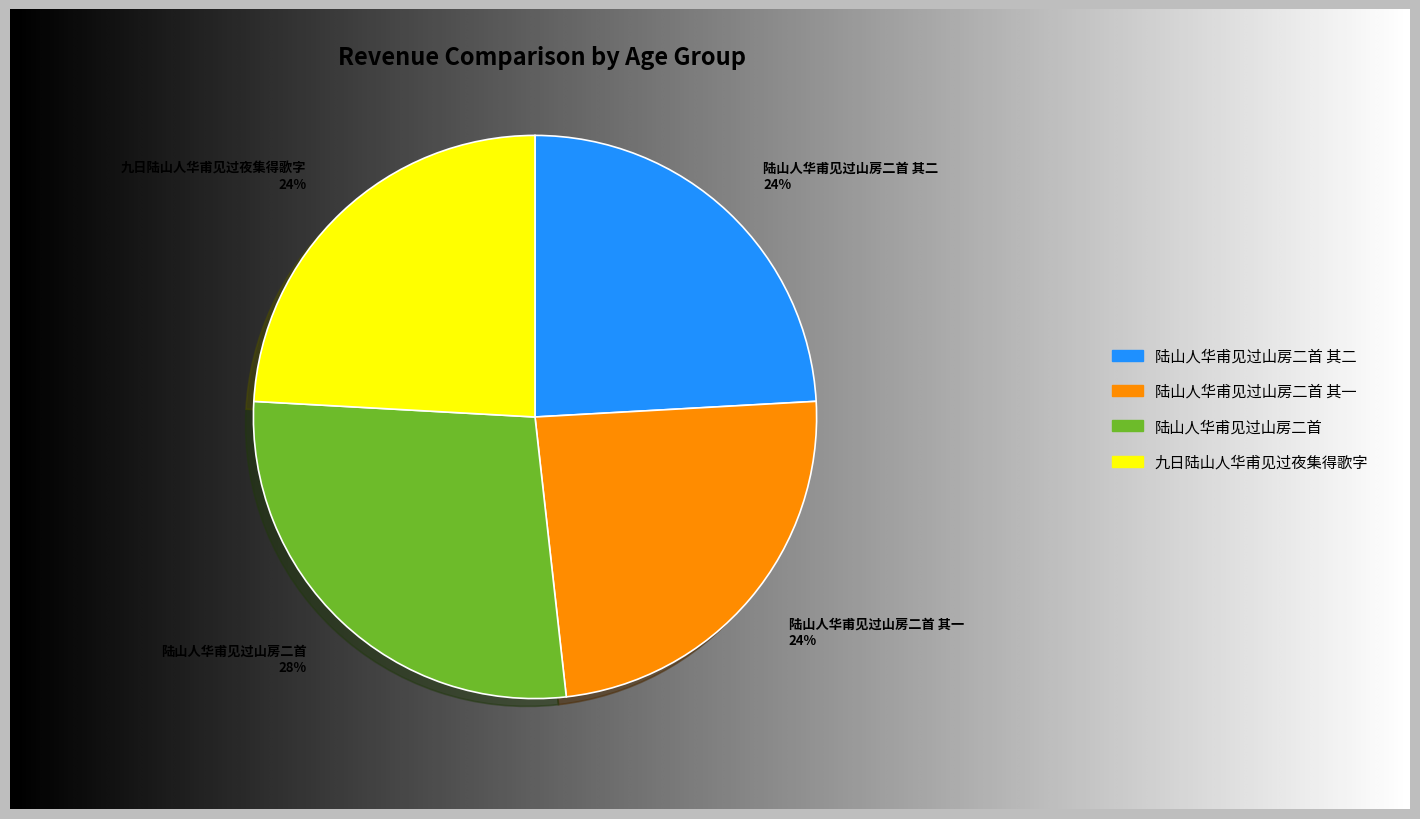

To the nearest percent, what is the combined percentage of 陆山人华甫见过山房二首 其二 and 陆山人华甫见过山房二首?

52%